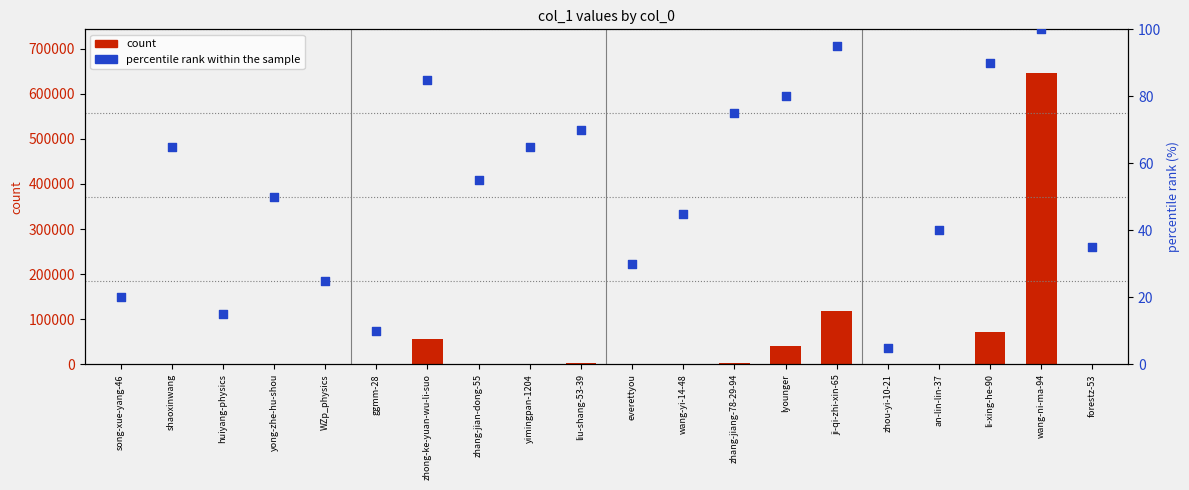

Is the value of percentile rank within the sample at zhou-yi-10-21 greater than the value of count at an-lin-lin-37?

No